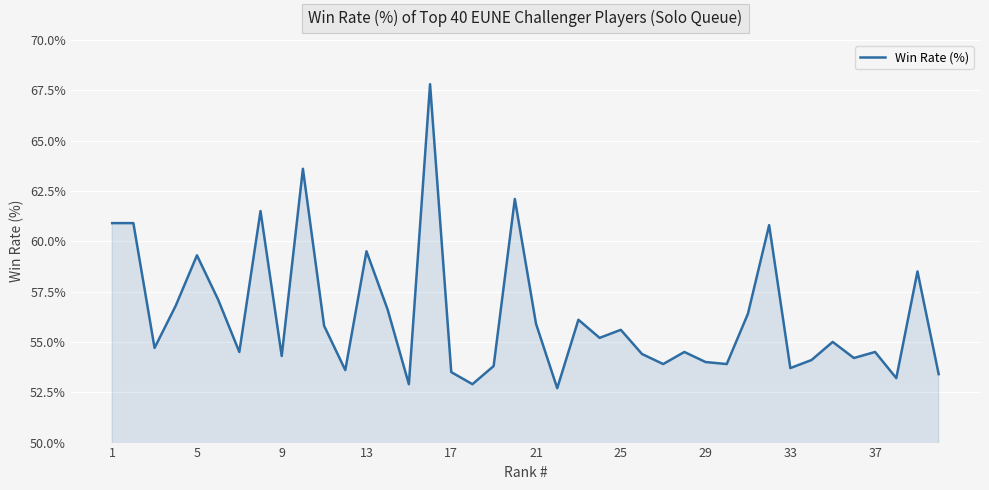

How many lines are shown in the chart?

1